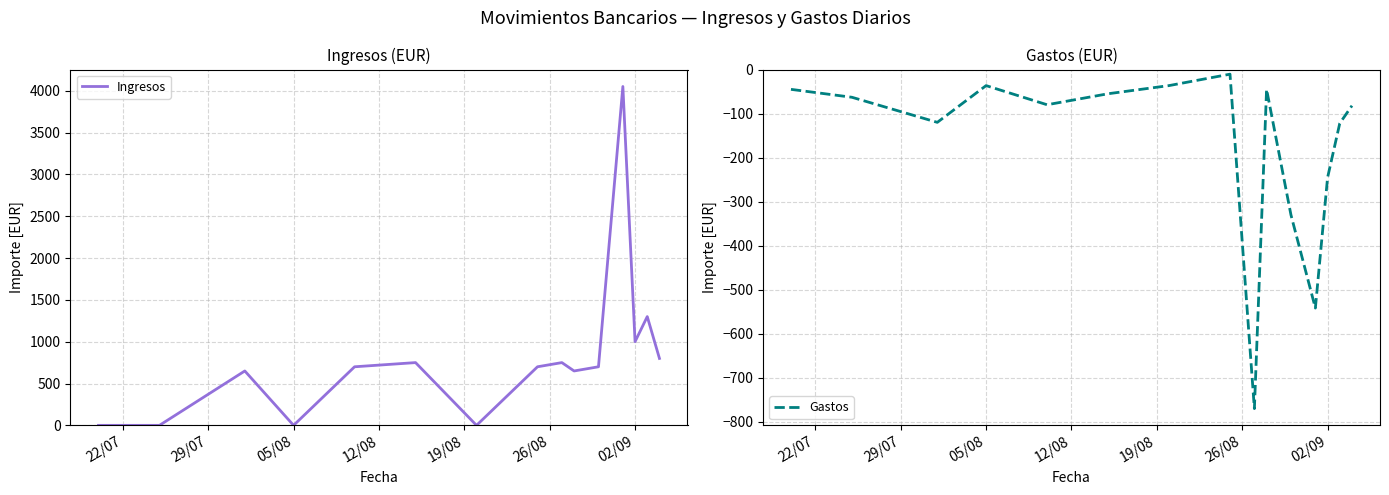

What is the minimum value for Gastos?

-770.7